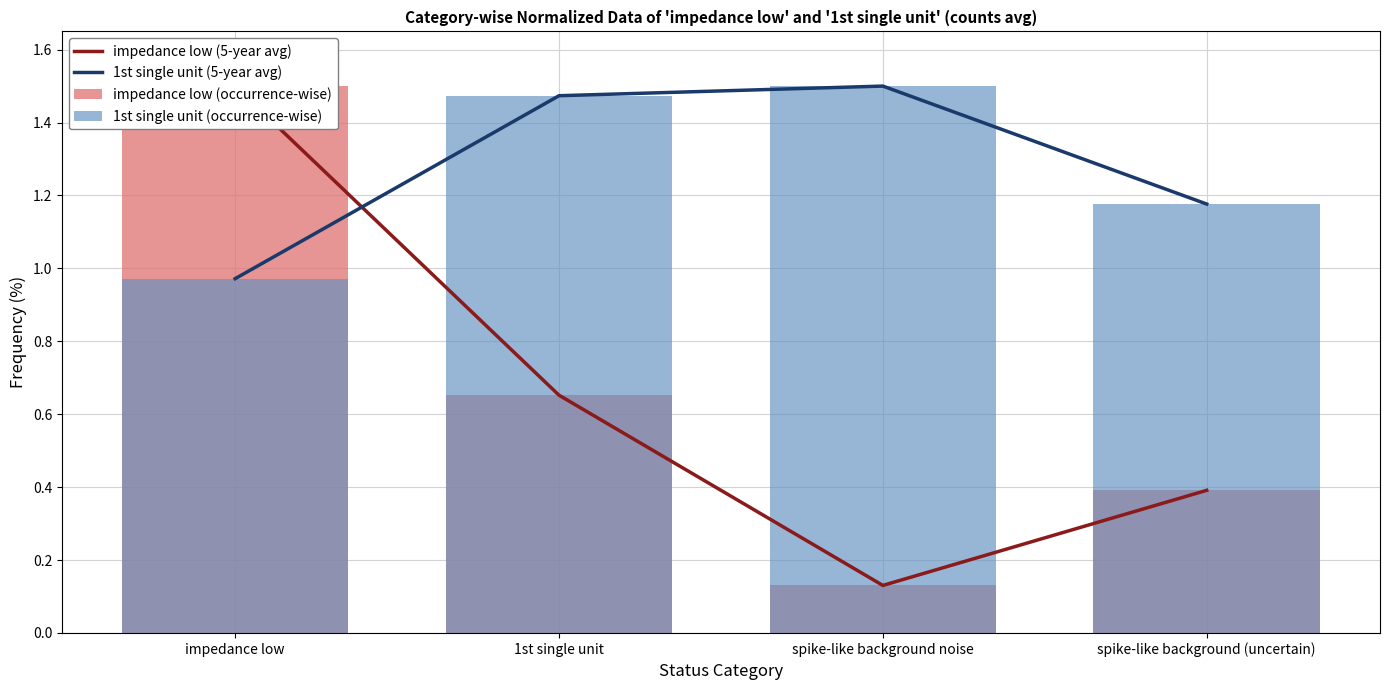

What is the spread (max minus min) of values at spike-like background (uncertain)?

0.8